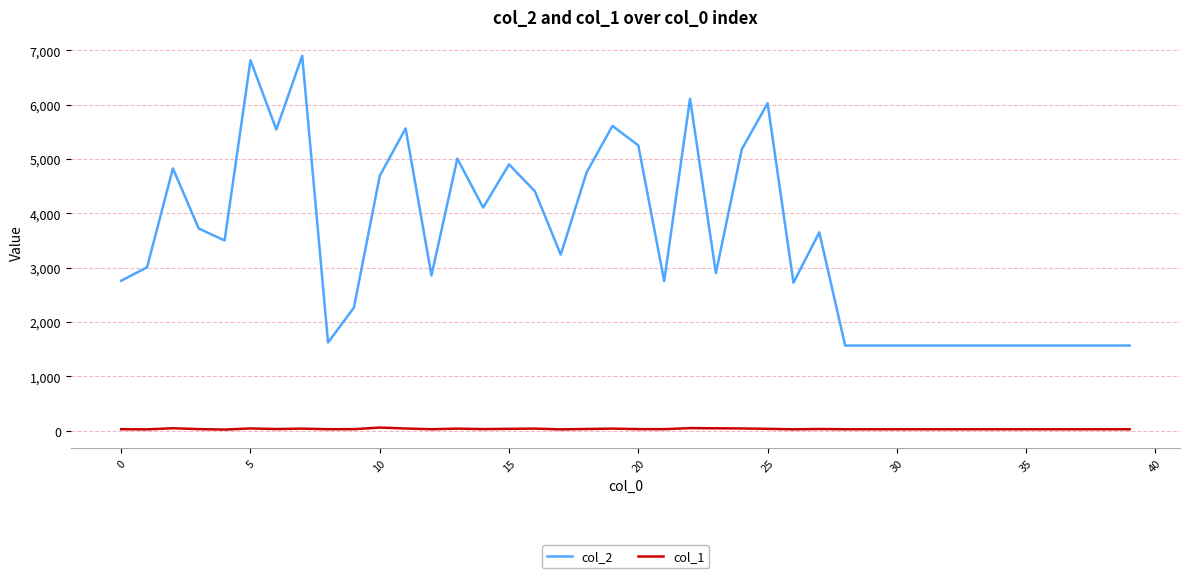

True or false: col_2 has more than 2 interior local peaks.

True